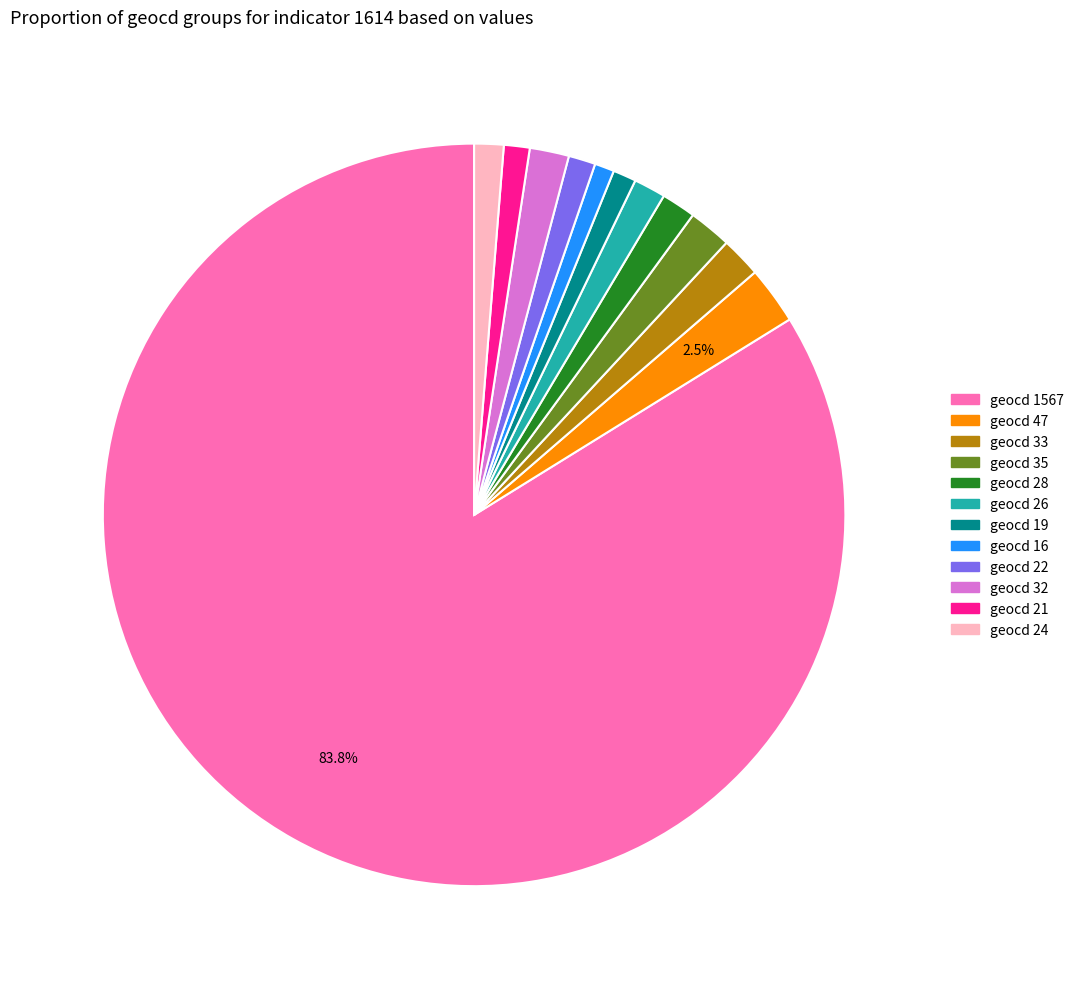

Which slice is the largest?

geocd 1567